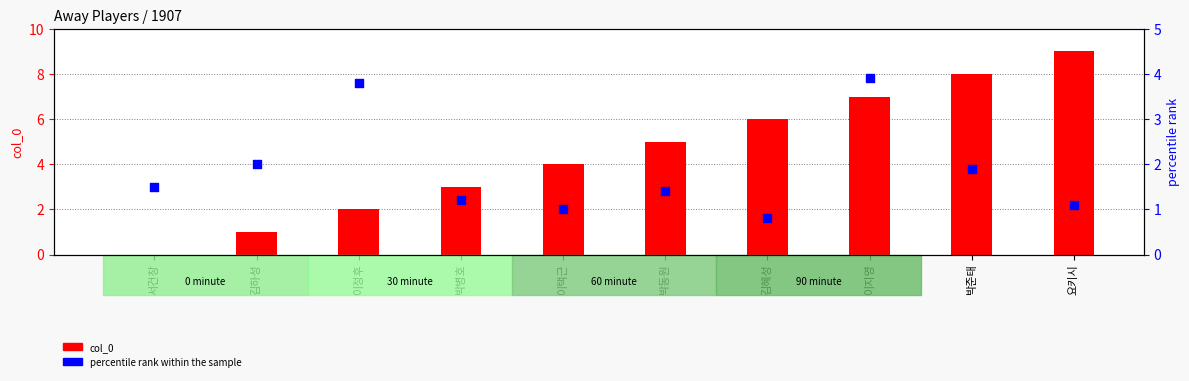

What is the total value across all series at 이정후?

5.8